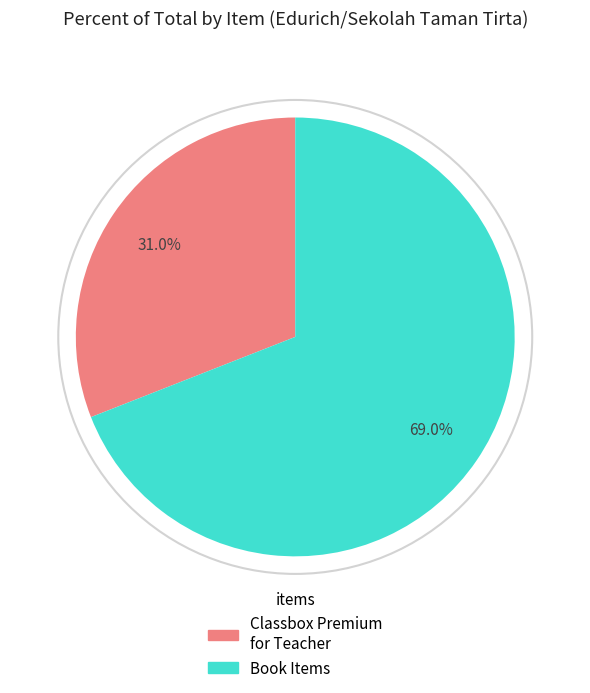

Is there a majority slice in this chart?

Yes